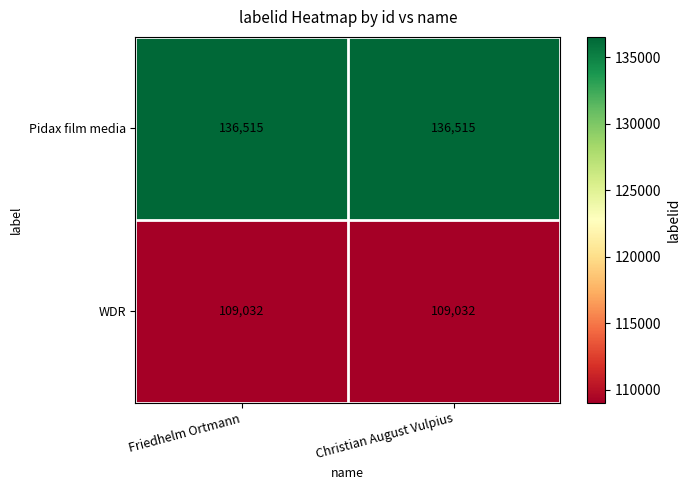

What is the greatest value displayed?

136515